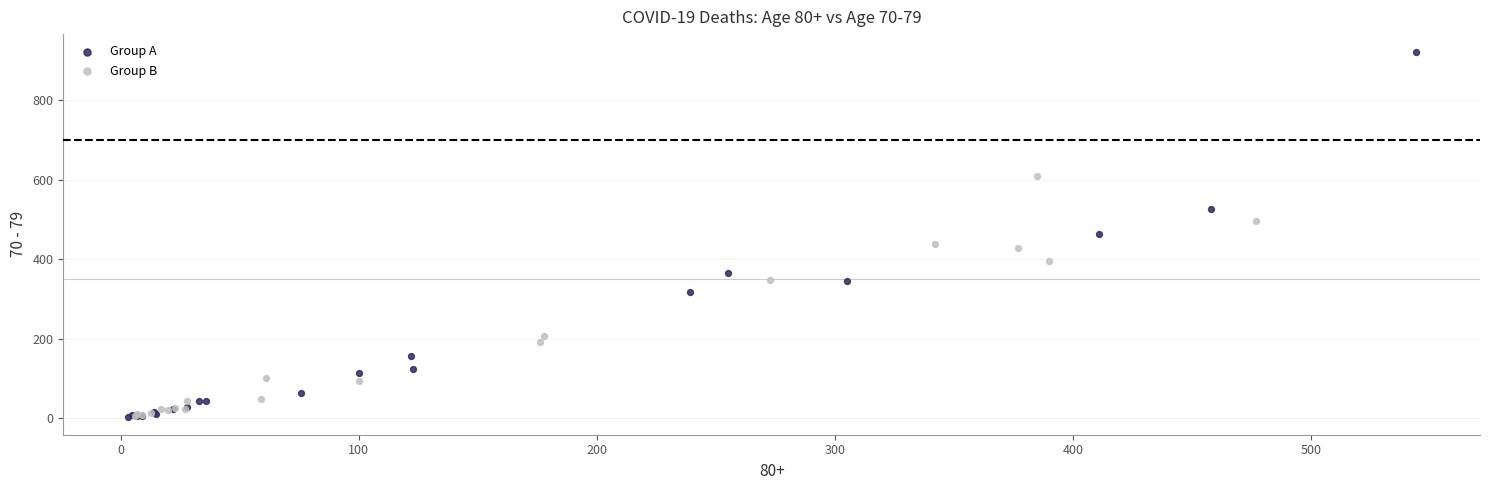

Which series contains the highest Y value?

Group A